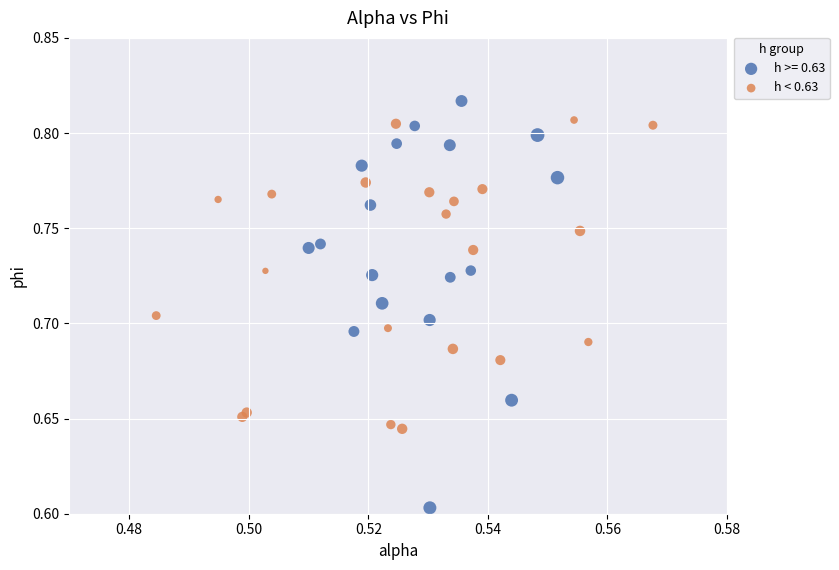

Which series contains the lowest Y value?

h >= 0.63